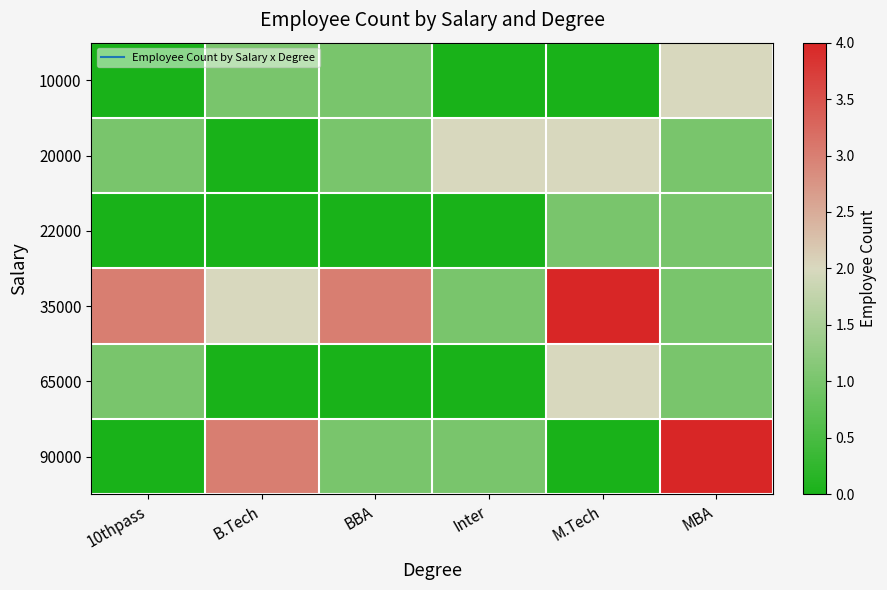

What is the spread (max minus min) of values at MBA?

3